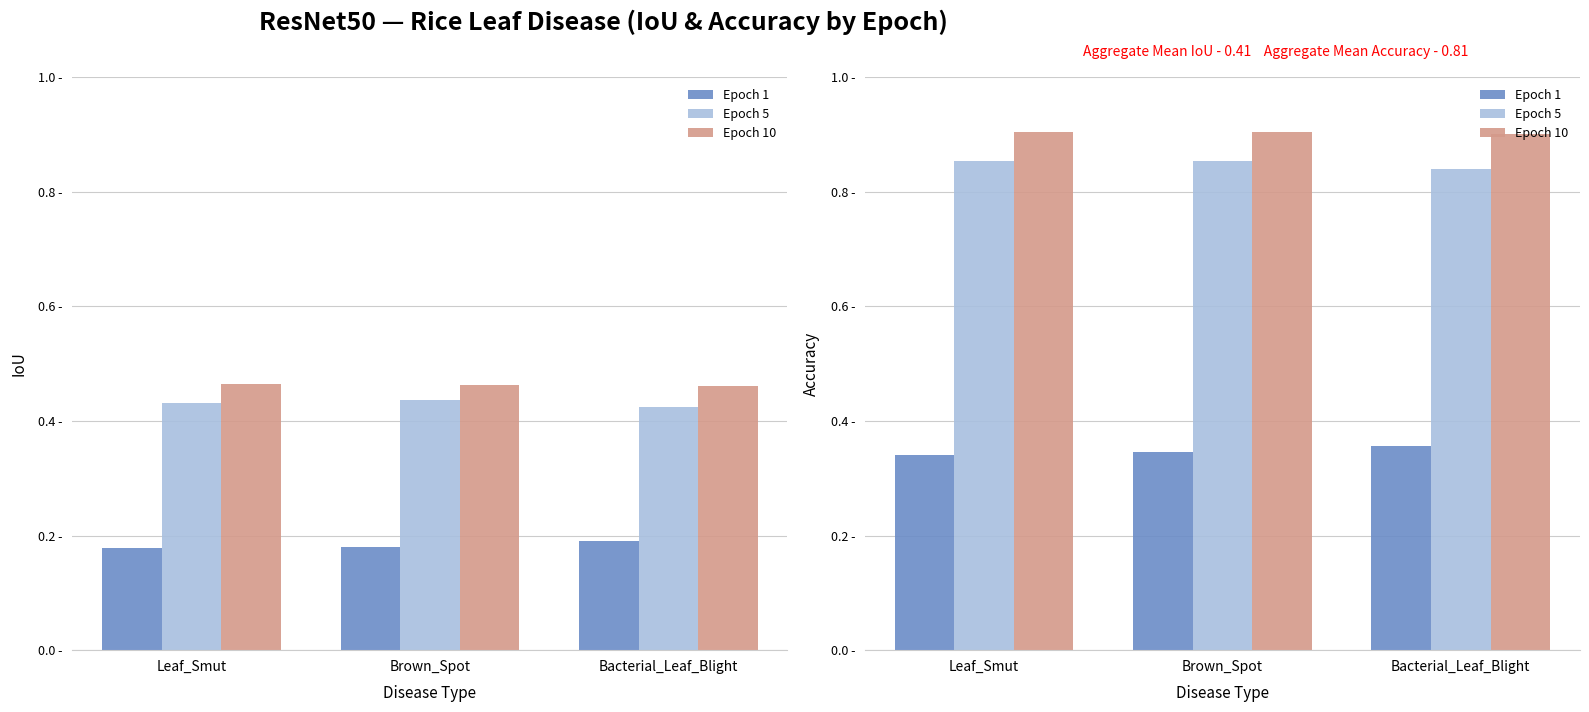

What is the sum of all Epoch 1 values?

1.0